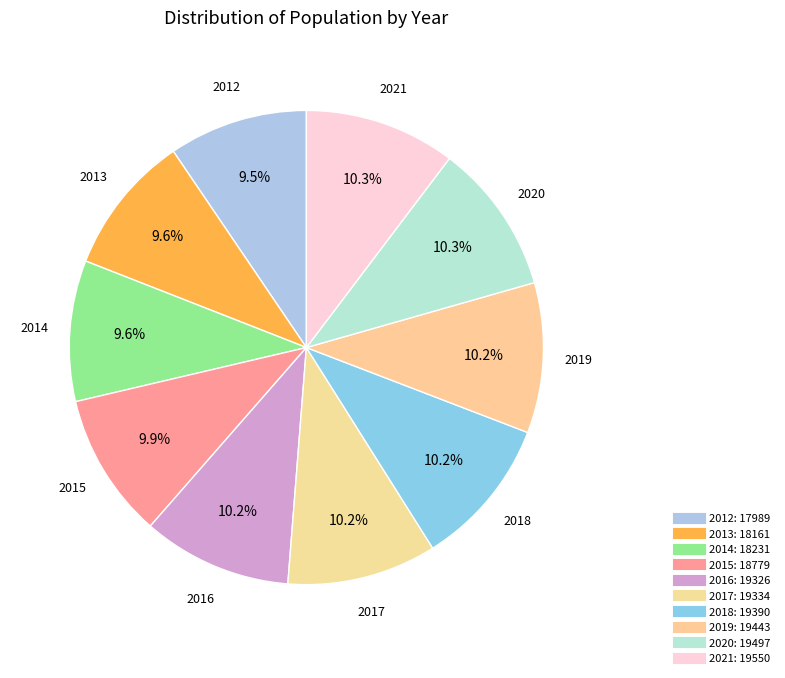

Rank the categories by value from highest to lowest.

2021, 2020, 2019, 2018, 2017, 2016, 2015, 2014, 2013, 2012